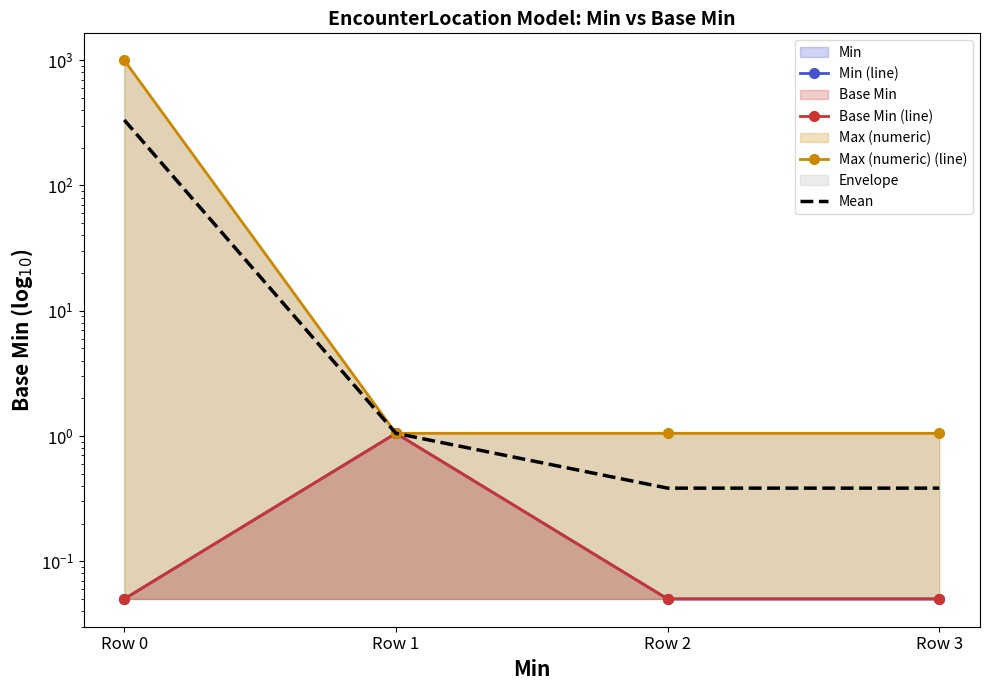

What is the spread (max minus min) of values at Row 3?

1.0